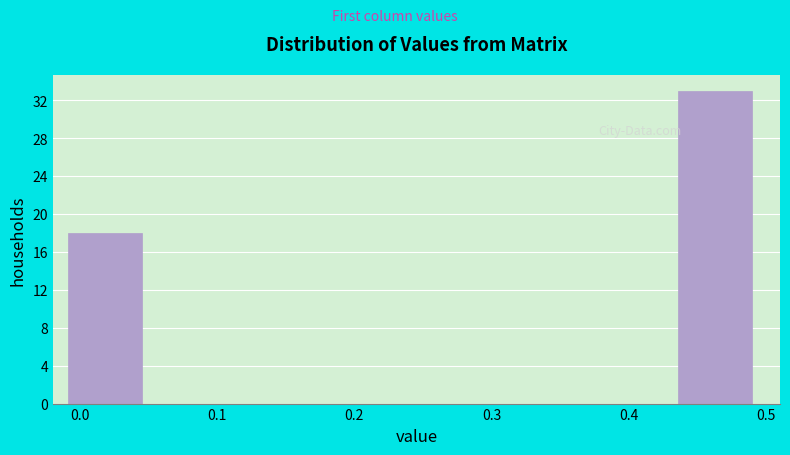

Which range on the x-axis has the tallest bar?

0.44 to 0.50